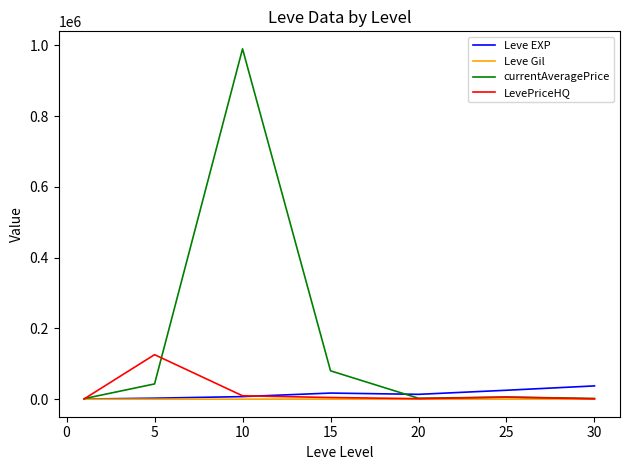

Which series has the largest range (max minus min)?

currentAveragePrice